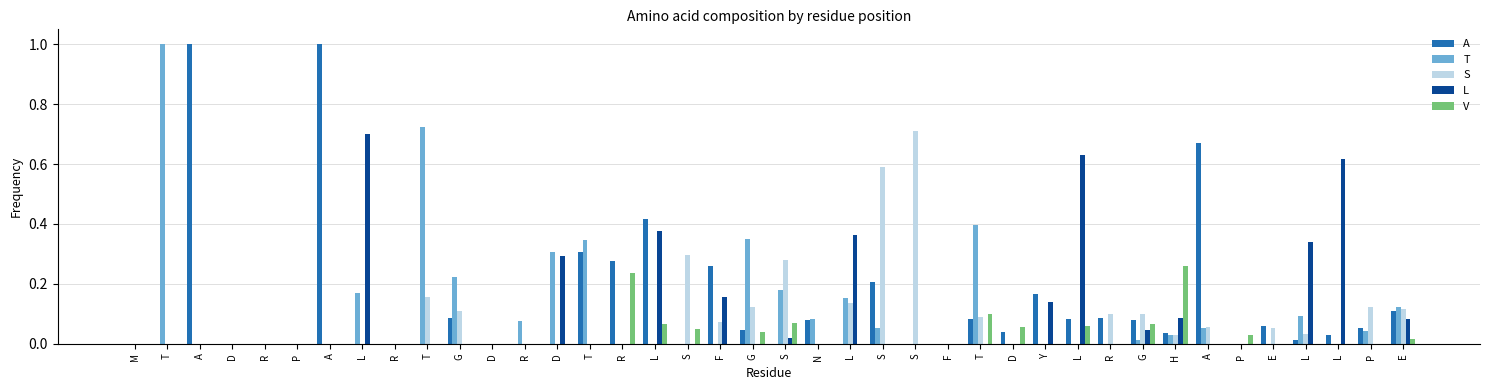

How many data points does each series have?

40